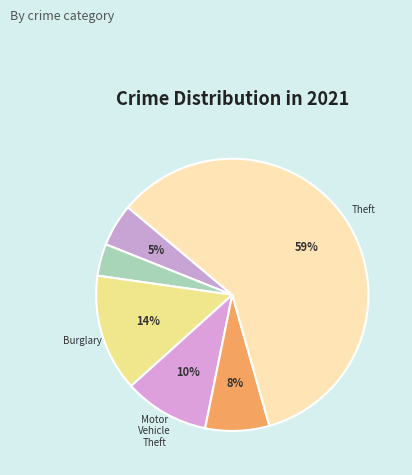

Count the number of slices in the pie.

6